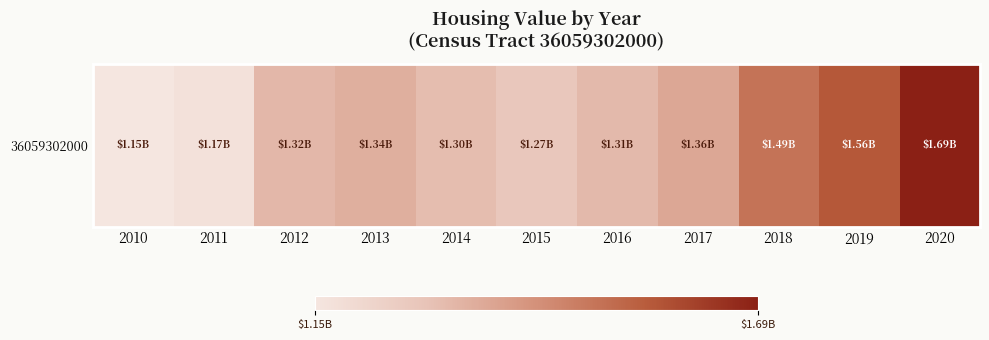

What is the maximum value shown in the chart?

1688041600